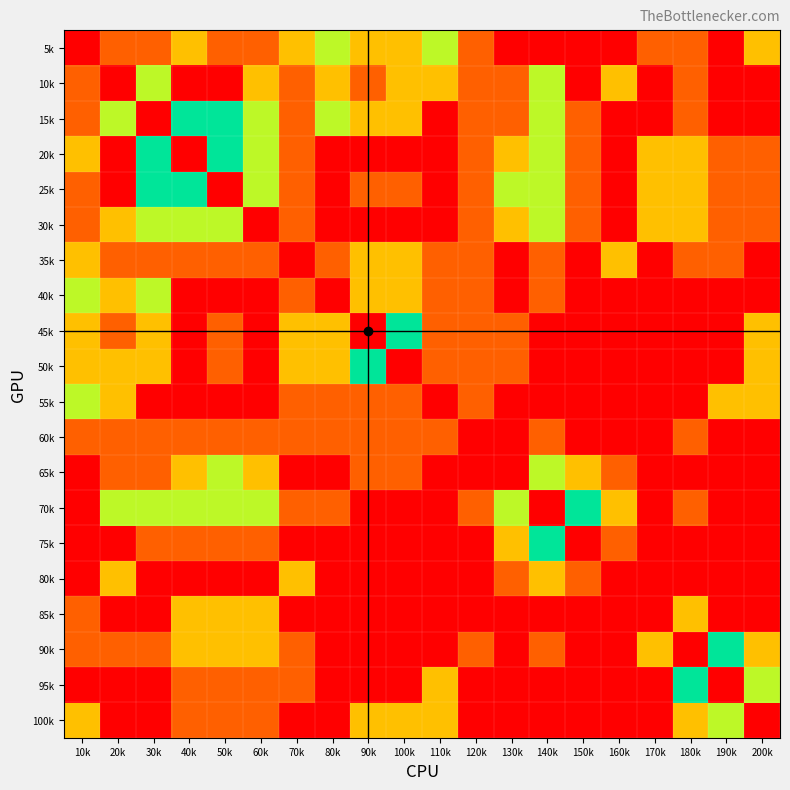

What is the total value across all series at 20k?

22